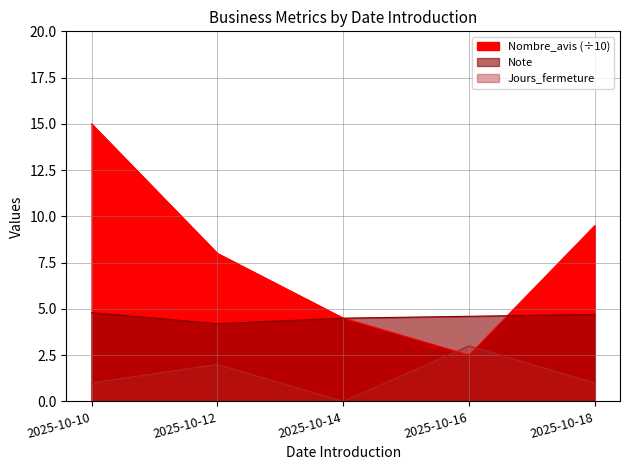

True or false: Jours_fermeture and Note intersect in this chart.

False